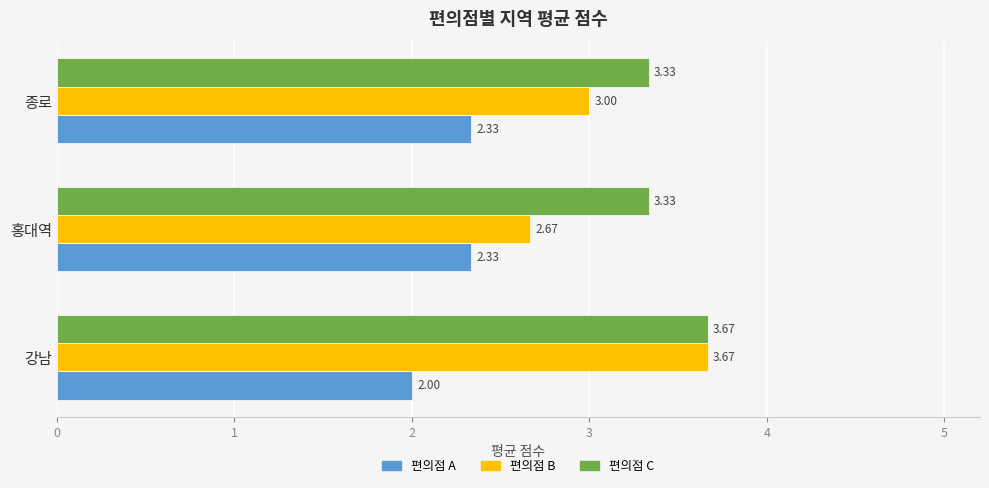

Which series has the largest range (max minus min)?

편의점 B